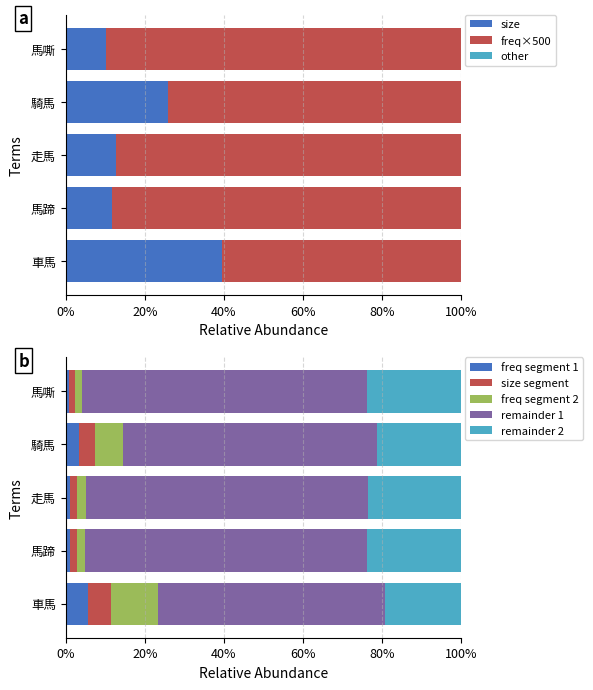

Rank the series by their average value, from highest to lowest.

freq, size